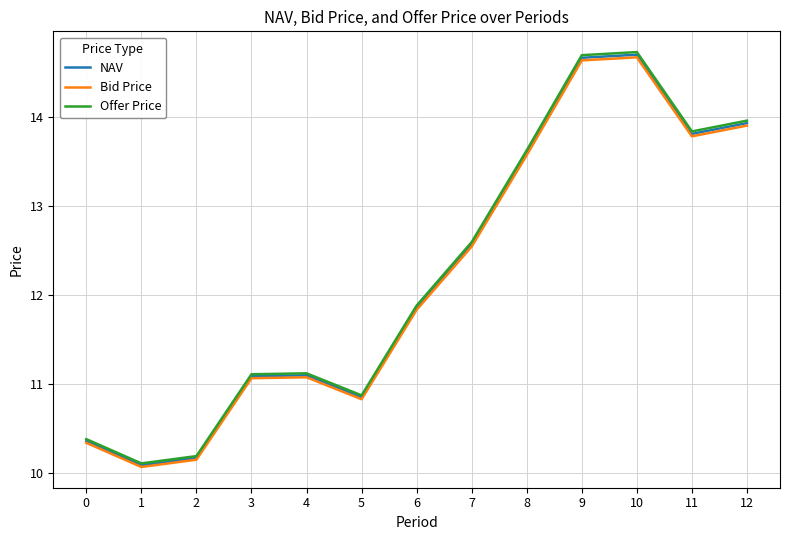

Where does the Bid Price series first go above 11?

3